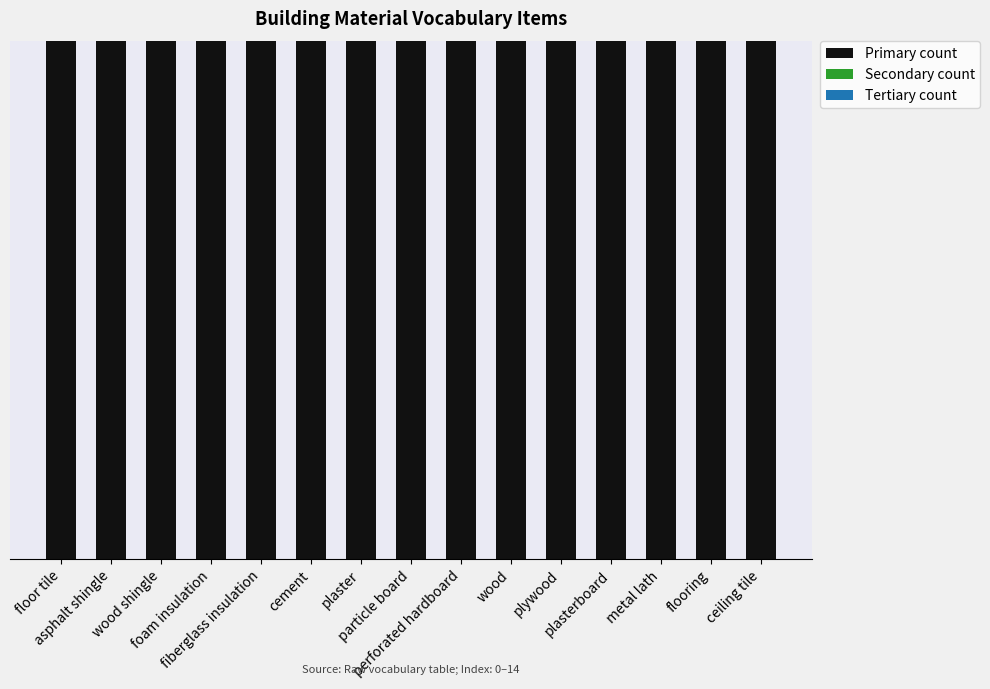

What are all the series names shown in the legend?

Primary count, Secondary count, Tertiary count